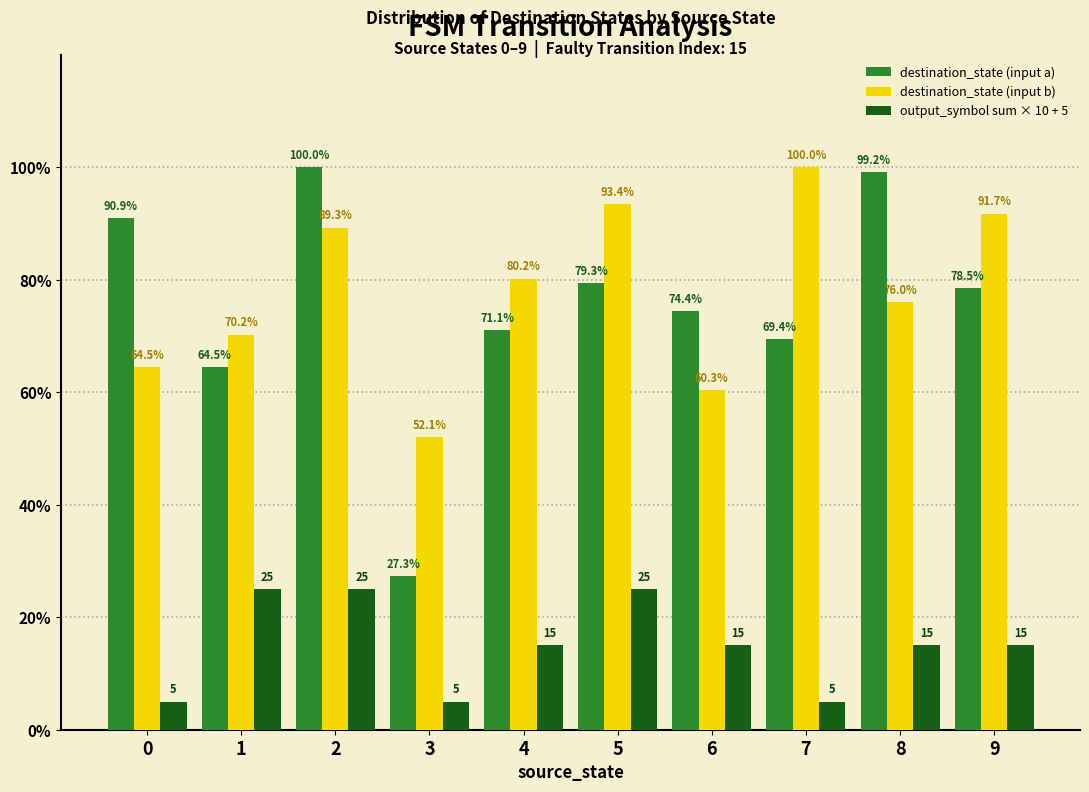

Reading left to right, list all the values displayed in this chart.

destination_state (input a): 90.9	64.5	100.0	27.3	71.1	79.3	74.4	69.4	99.2	78.5
destination_state (input b): 64.5	70.2	89.3	52.1	80.2	93.4	60.3	100.0	76.0	91.7
output_symbol sum × 10 + 5: 5.0	25.0	25.0	5.0	15.0	25.0	15.0	5.0	15.0	15.0